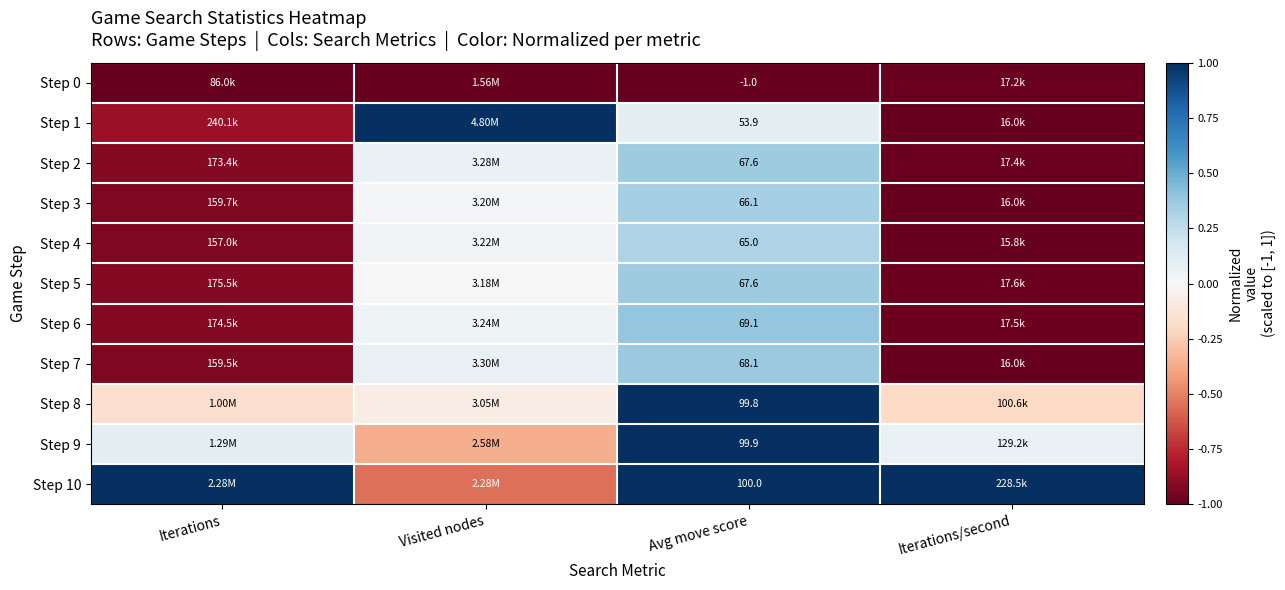

What is the sum of the Step 9 values at Avg move score and Iterations/second?

1.1